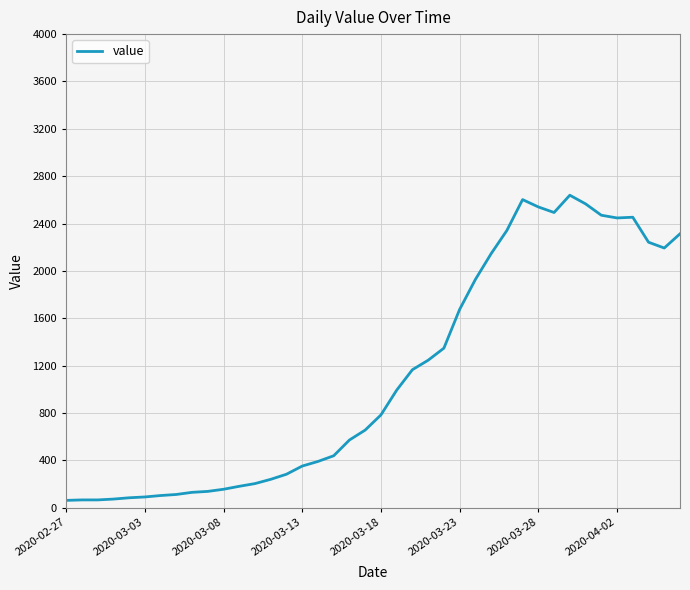

Does the chart display data point markers on the line(s)?

No